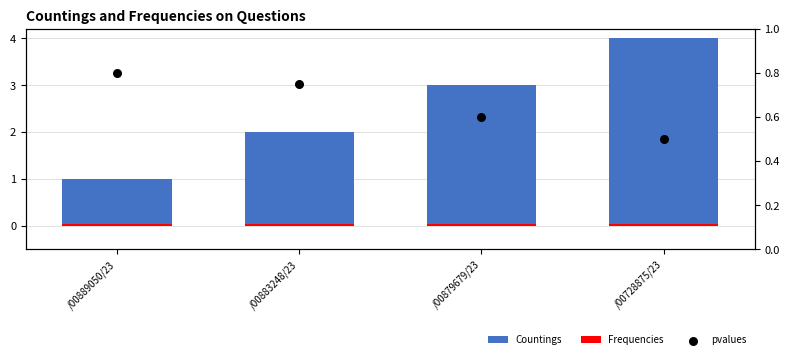

Is the value of Frequencies at /00889050/23 greater than the value of pvalues at /00883248/23?

No